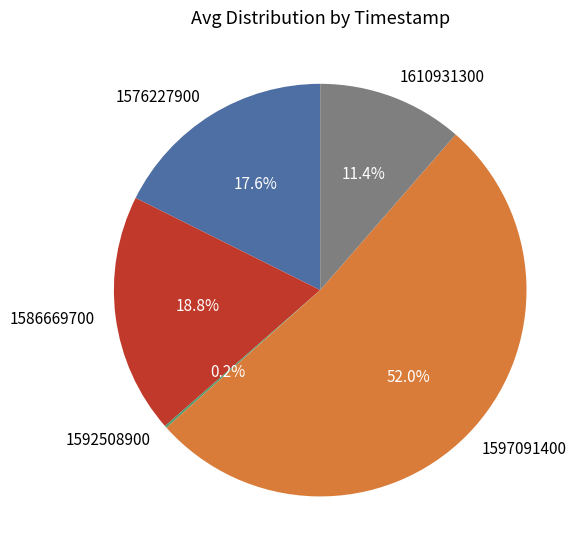

Which slice represents more than half of the pie?

1597091400